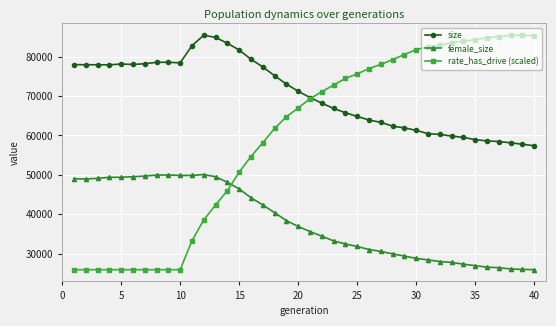

What is the highest value of the rate_has_drive (scaled) series?

85435.0